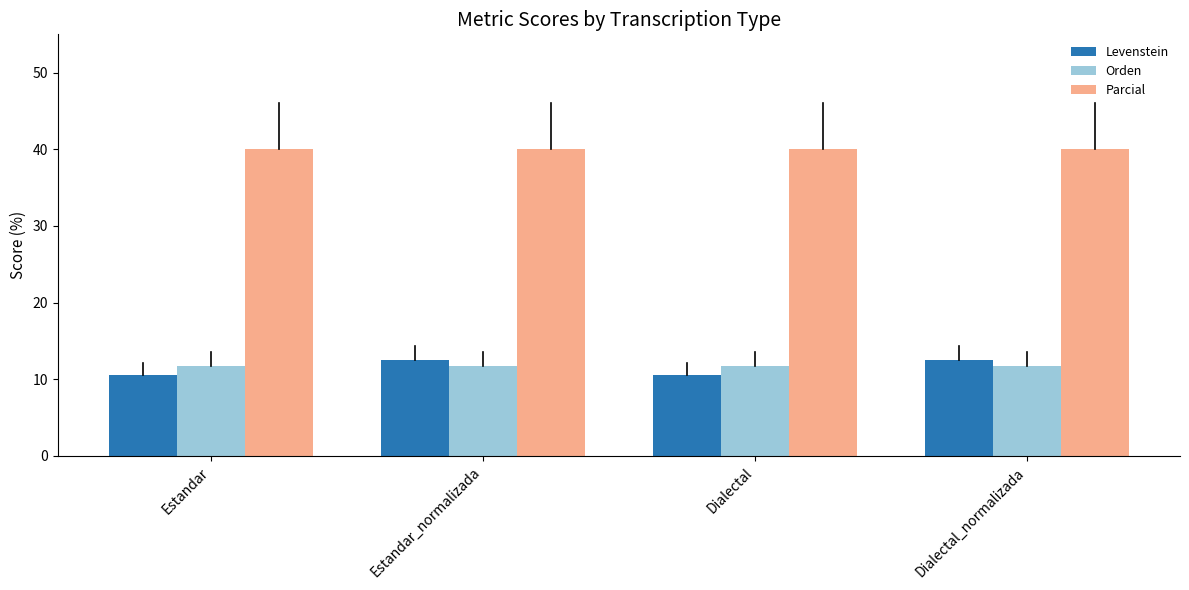

What is the maximum value for Levenstein?

12.5